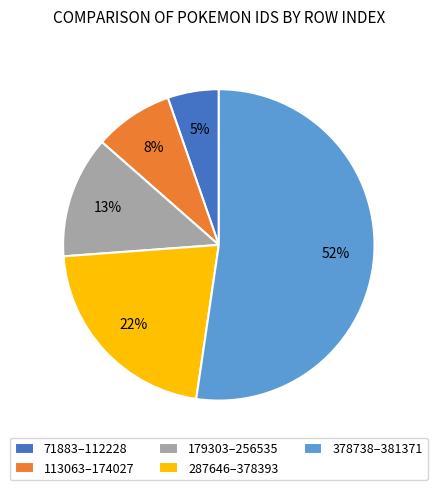

Count the number of slices in the pie.

5